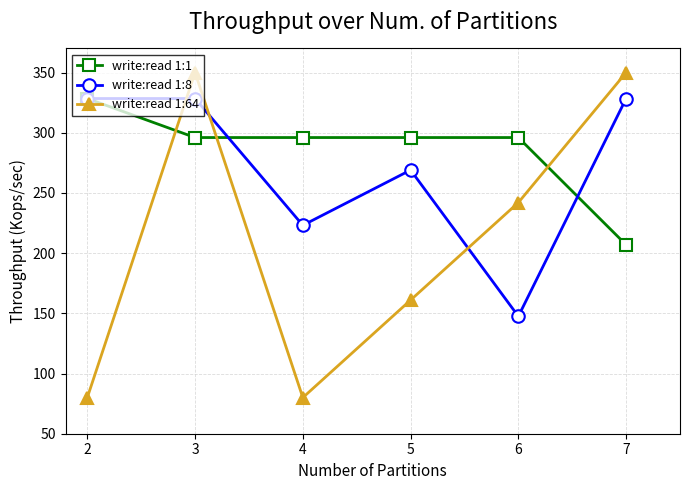

Rank the series at 7 from highest to lowest value.

write:read 1:64, write:read 1:8, write:read 1:1